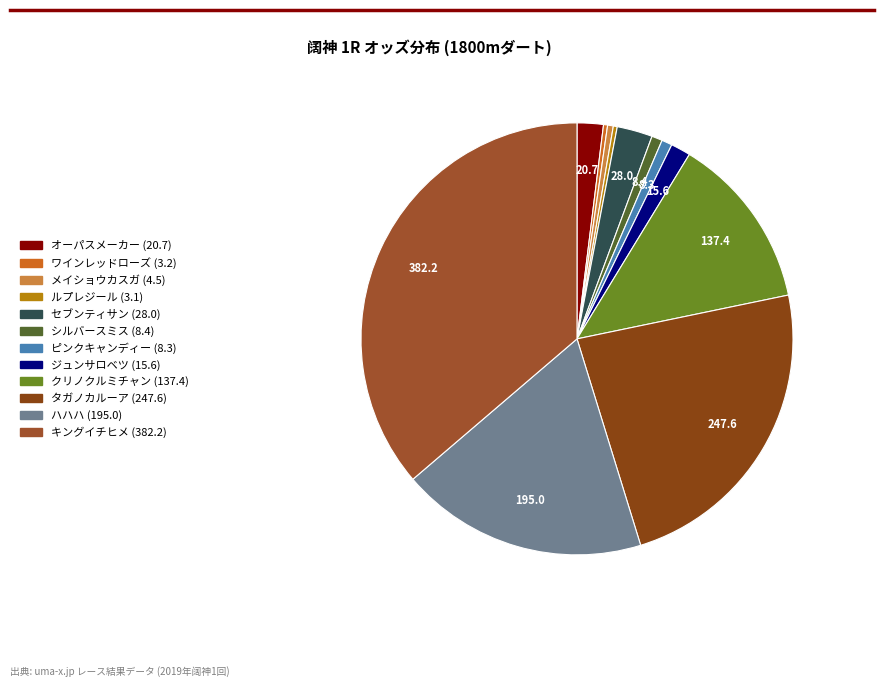

To the nearest percent, what portion does ハハハ represent?

19%